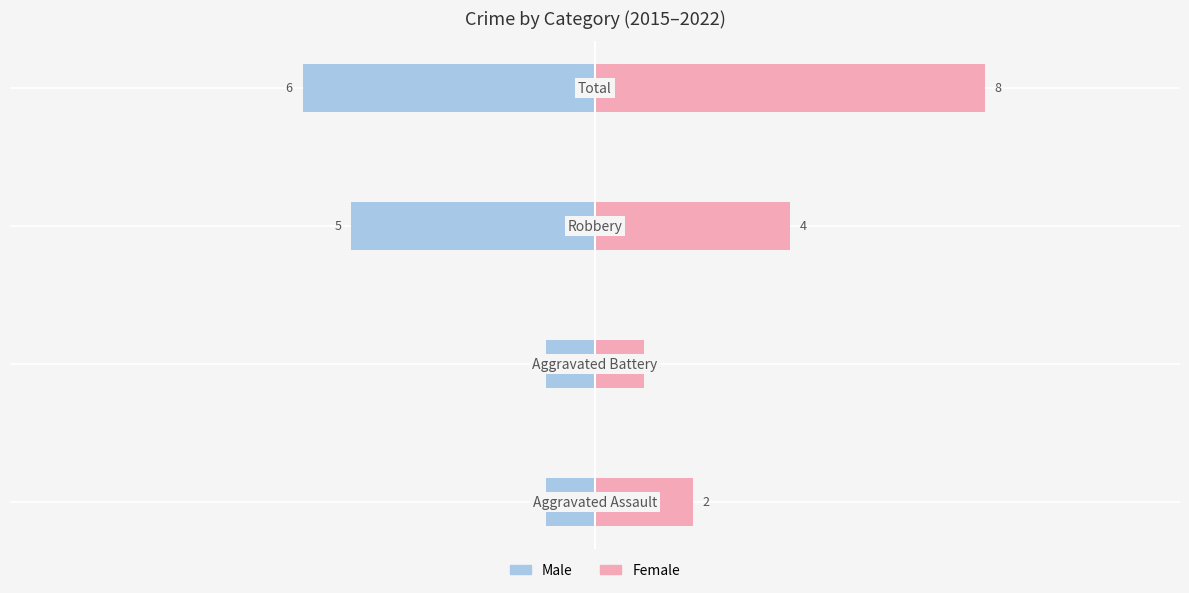

Does the chart contain stacked bars?

No